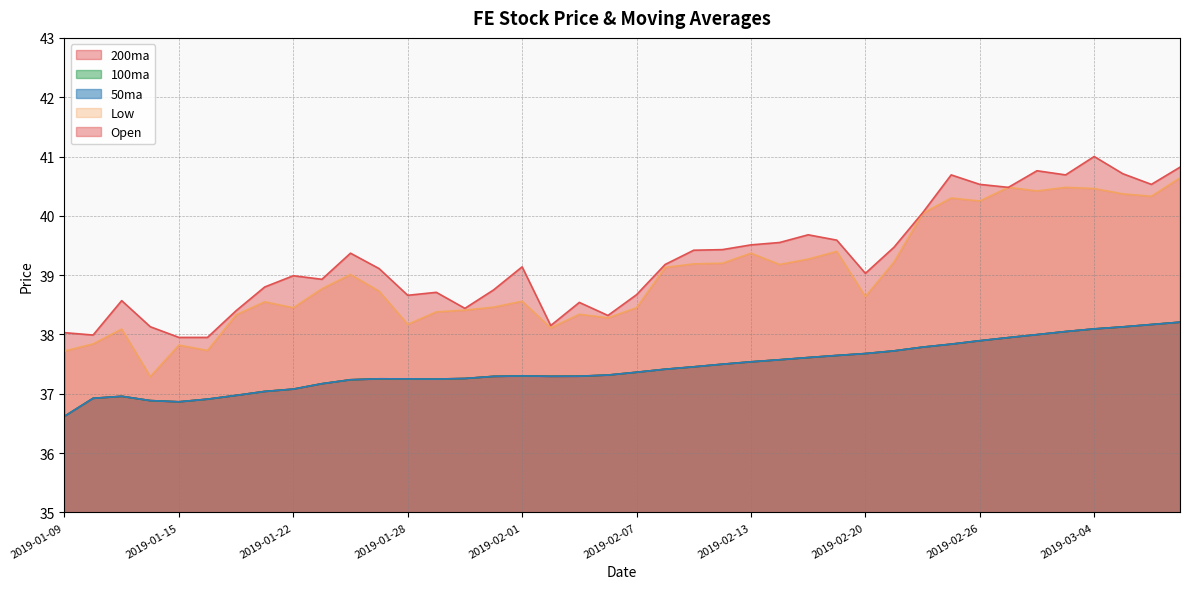

Which category has the lowest value across all series?

2019-01-09